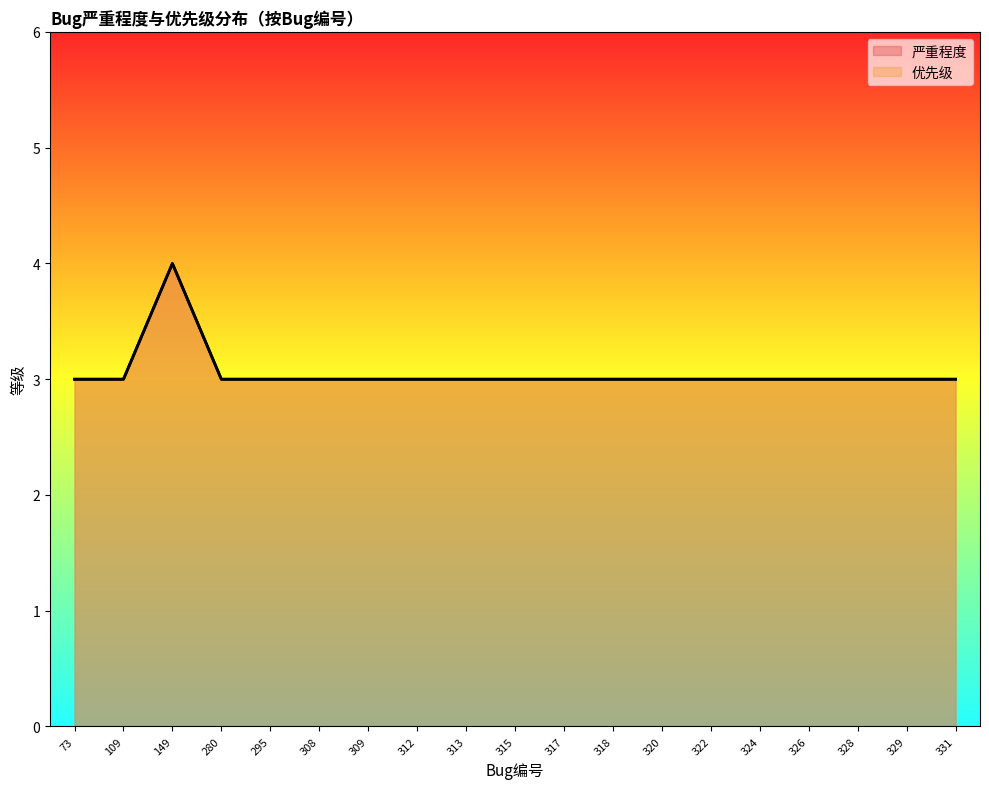

What is the sum of the 严重程度 values at 324 and 328?

6